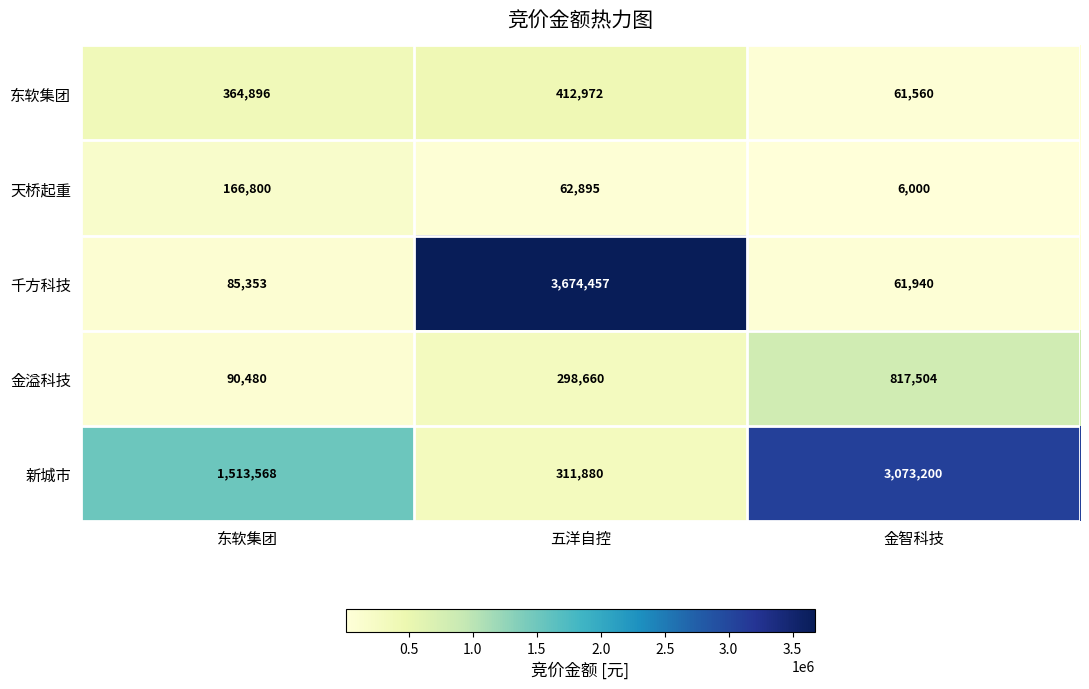

At which category does the chart reach its peak across all series?

五洋自控